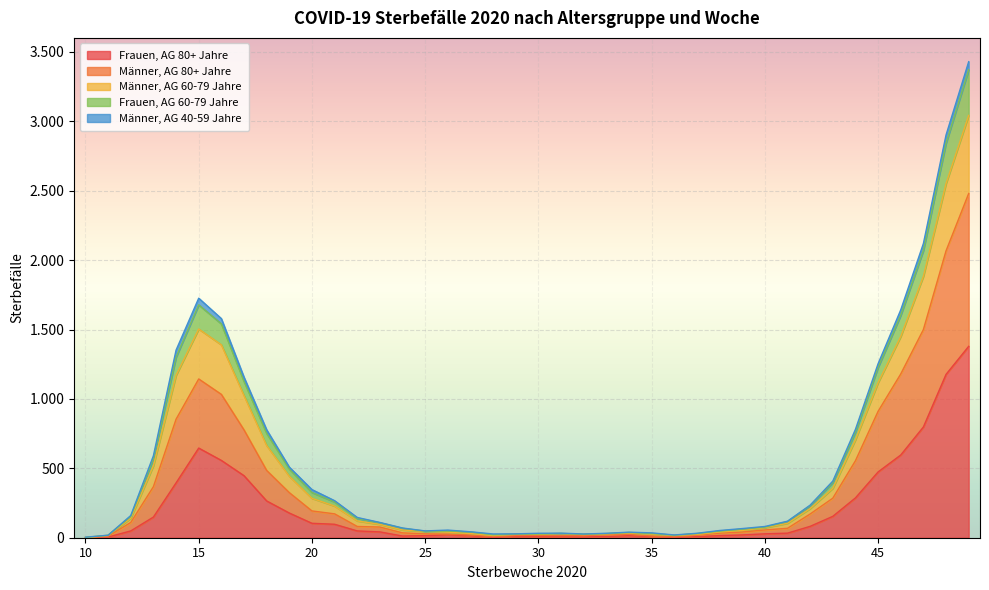

At which category does Frauen, AG 60-79 Jahre reach its first local valley?

25